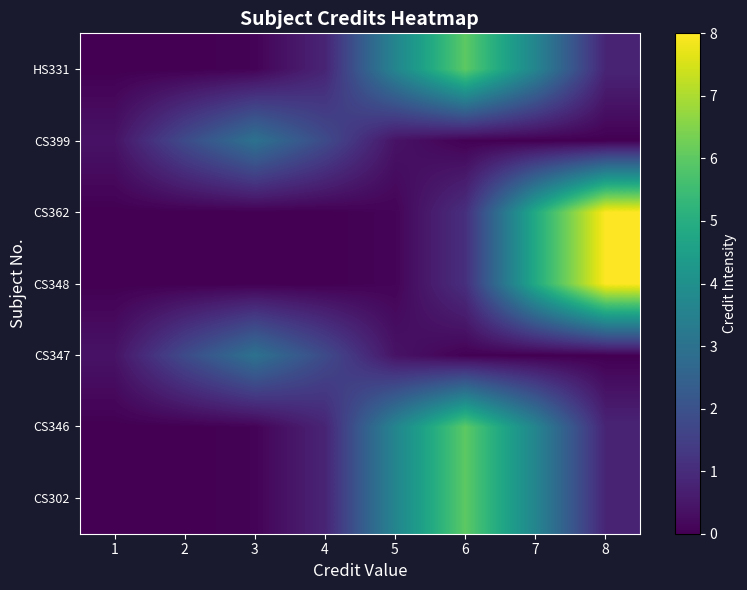

At how many categories does at least one series exceed 5?

2